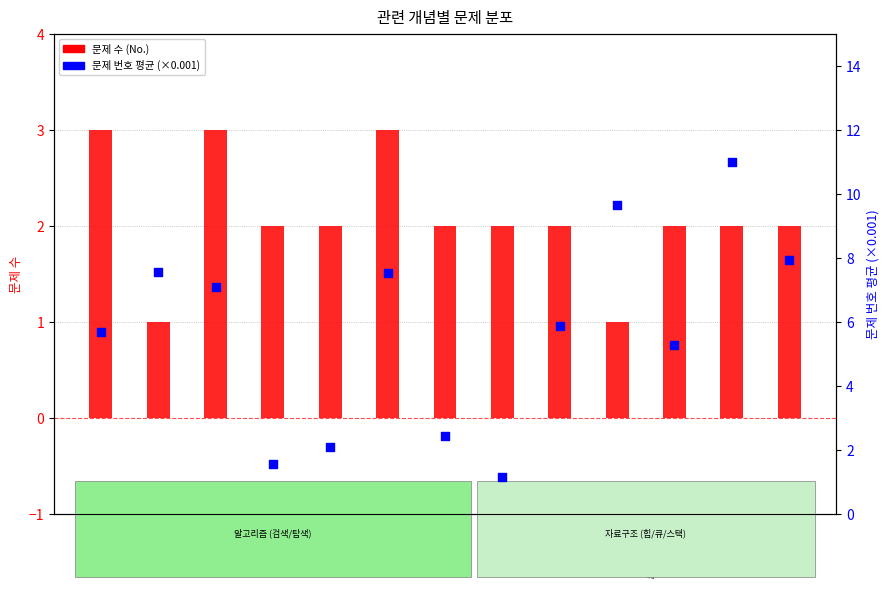

Is the value of 문제 번호 평균 (×0.001) at 힙 greater than the value of 문제 수 (No.) at 재귀함수?

Yes